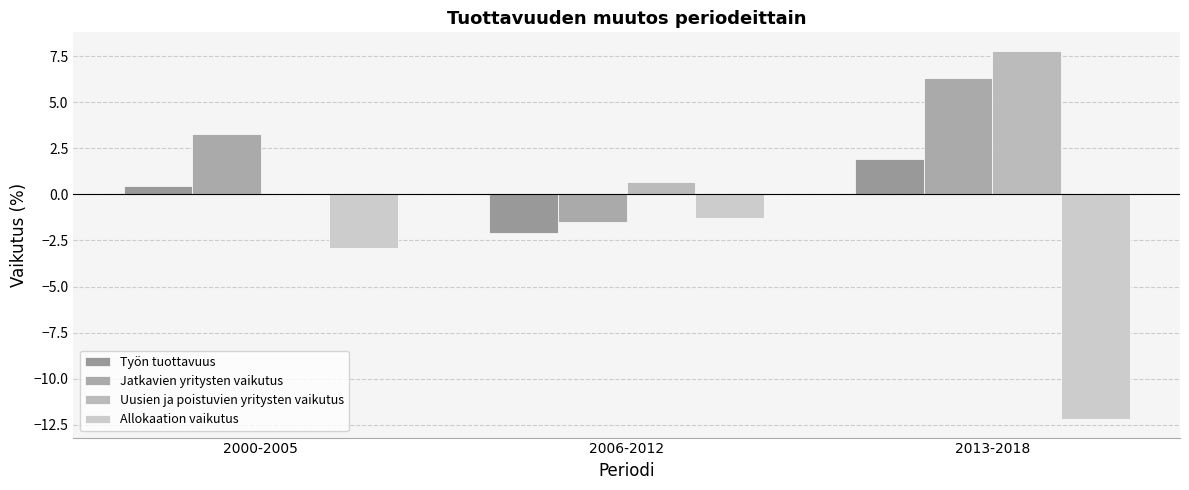

Are the bars horizontal?

No